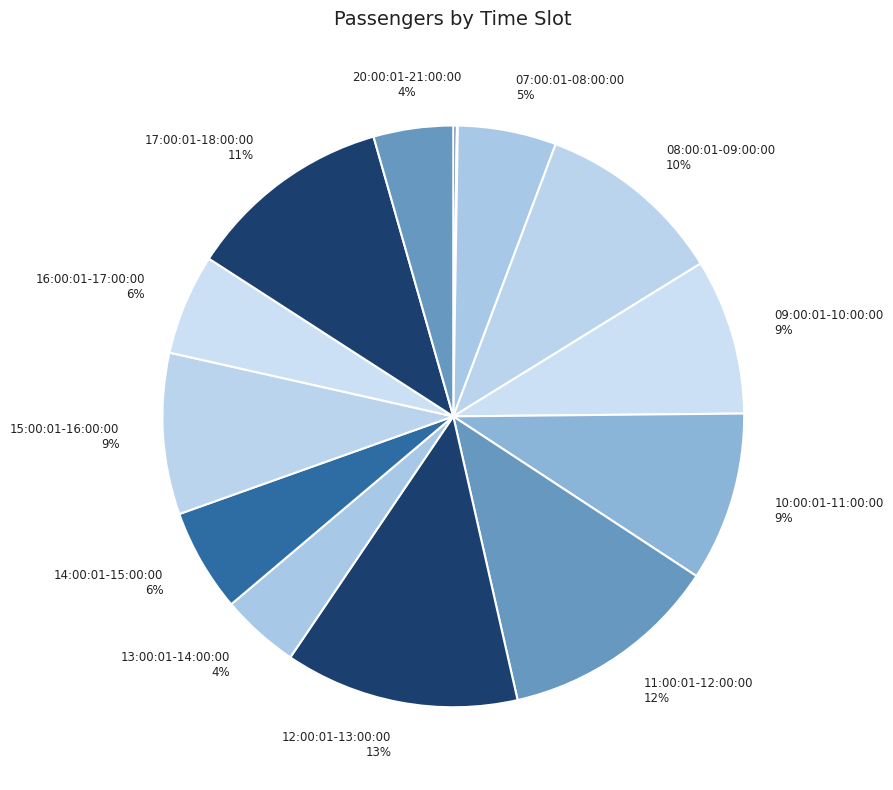

To the nearest percent, what is the difference between the largest and smallest slice percentages?

13%